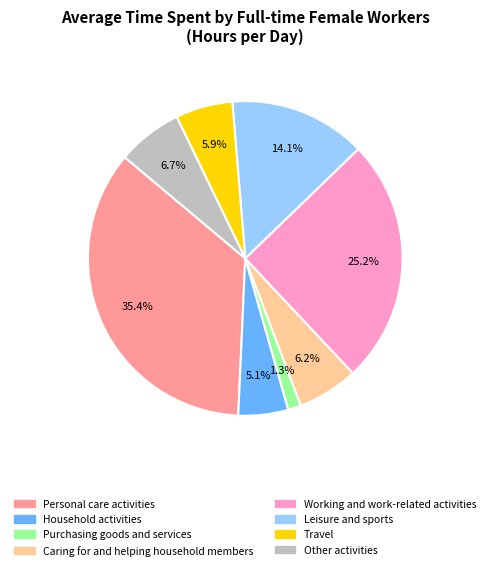

The Purchasing goods and services slice represents 11% of the pie. True or false?

False